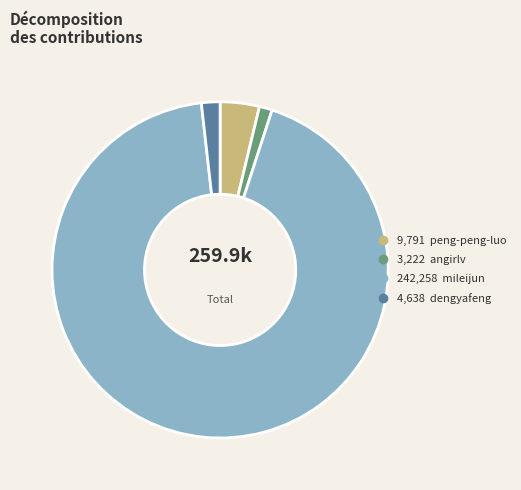

Does any single category account for the majority?

Yes